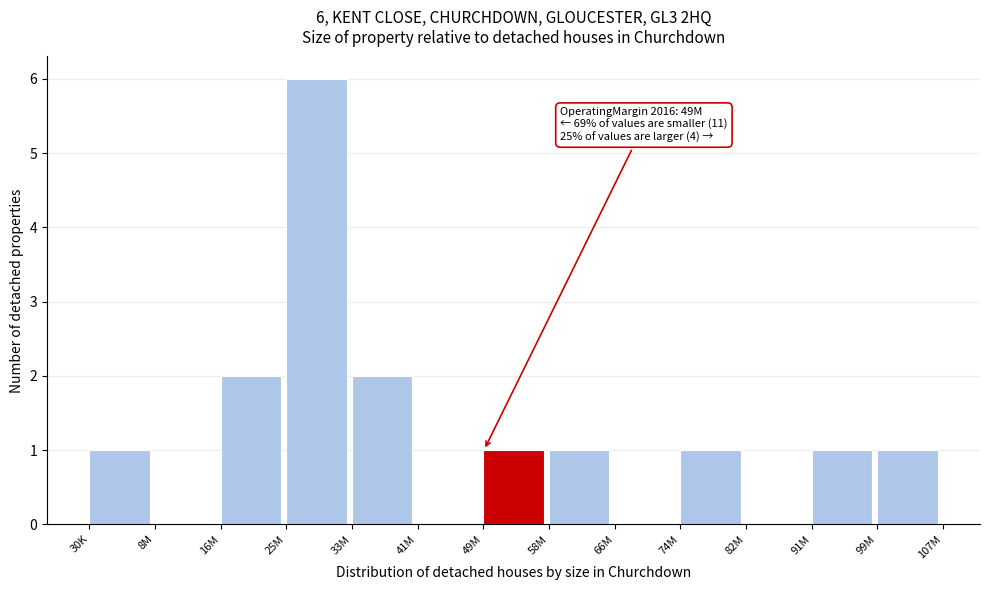

Reading left to right, what are all the values shown in this chart?

30K=1	8M=0	16M=2	25M=6	33M=2	41M=0	49M=1	58M=1	66M=0	74M=1	82M=0	91M=1	99M=1